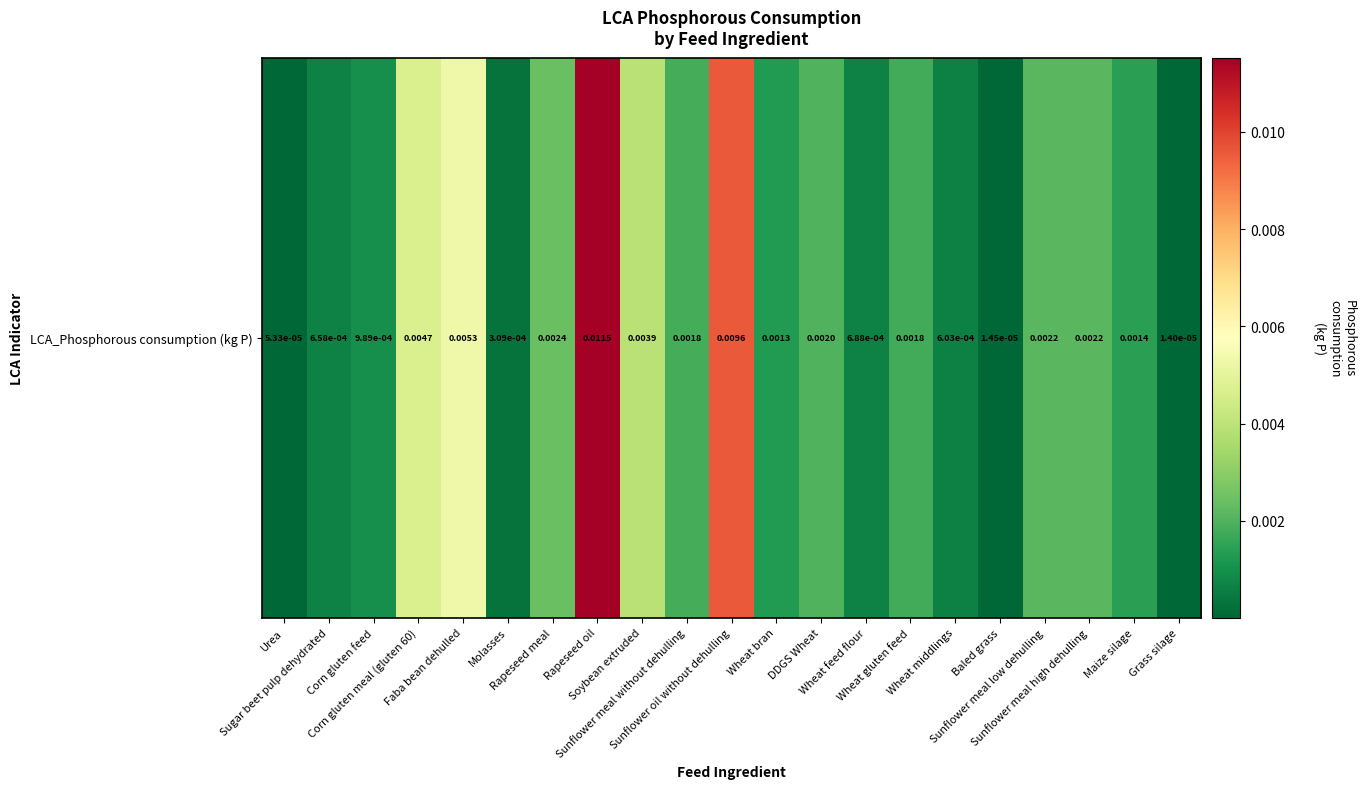

List the labels in order of value, largest first.

Rapeseed oil, Sunflower oil without dehulling, Faba bean dehulled, Corn gluten meal (gluten 60), Soybean extruded, Rapeseed meal, Sunflower meal low dehulling, Sunflower meal high dehulling, DDGS Wheat, Sunflower meal without dehulling, Wheat gluten feed, Maize silage, Wheat bran, Corn gluten feed, Wheat feed flour, Sugar beet pulp dehydrated, Wheat middlings, Molasses, Urea, Baled grass, Grass silage